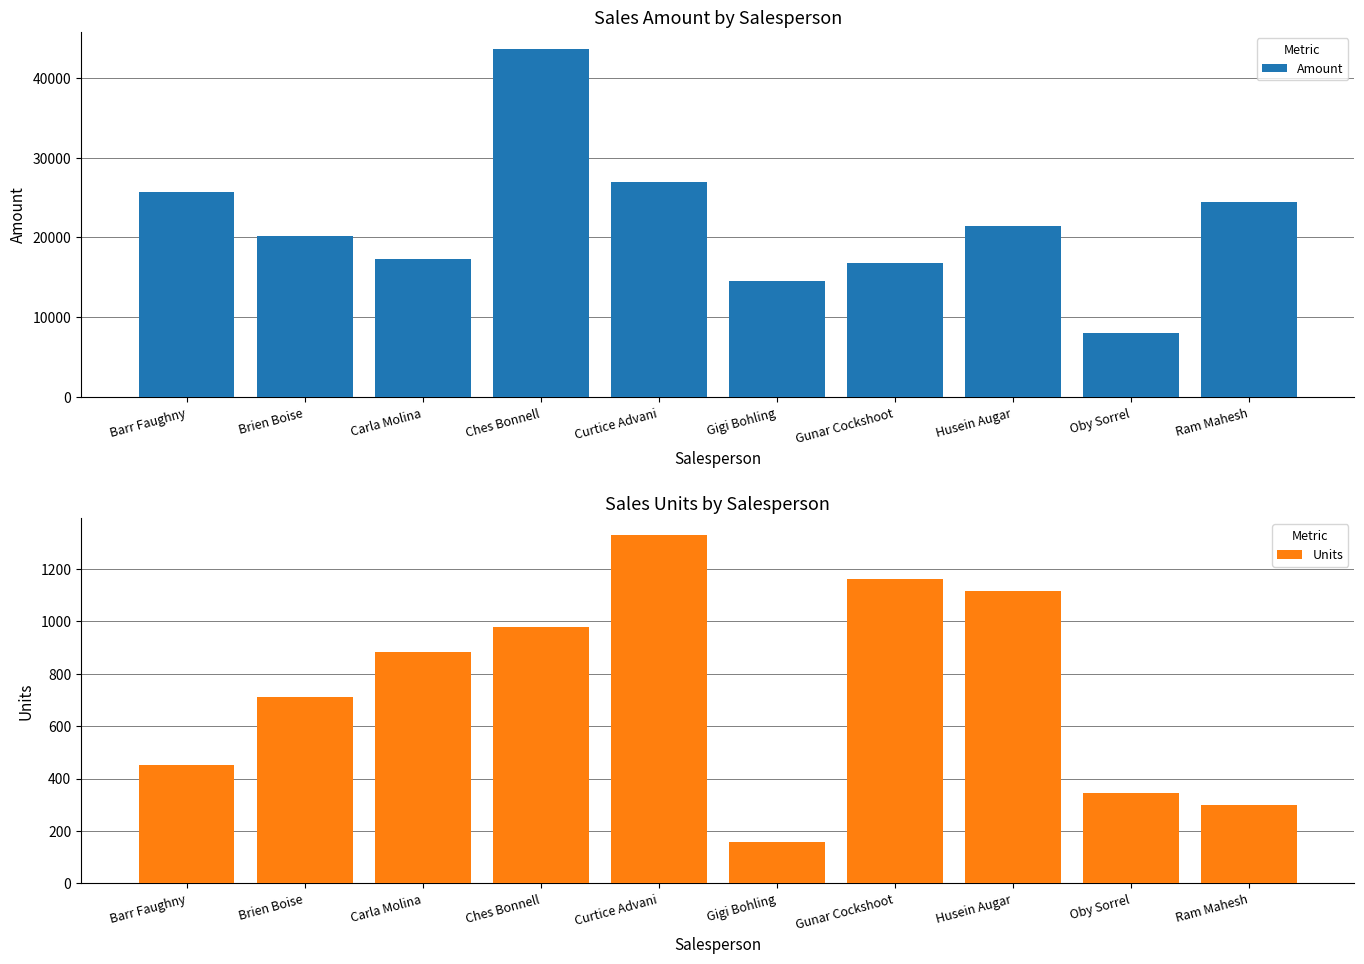

Between Gunar Cockshoot and Ram Mahesh, which series saw the biggest shift?

Amount